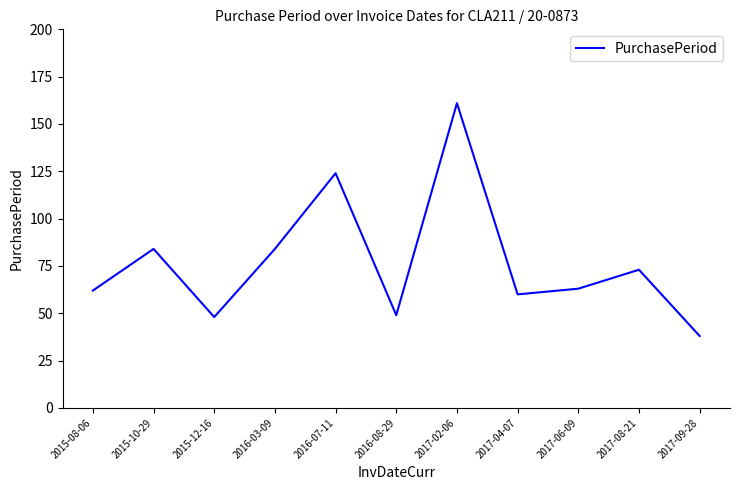

Approximately how many times larger is the value at 2016-08-29 compared to 2017-06-09?

0.8